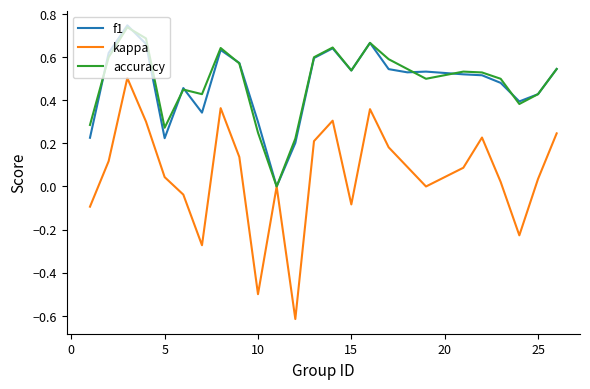

Which series has the widest spread of values?

kappa